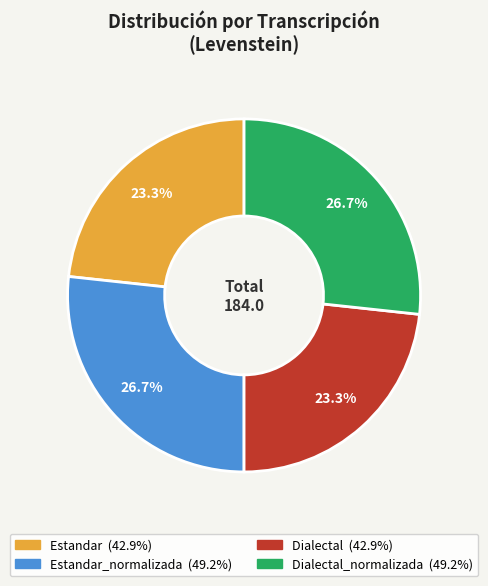

Is there a majority slice in this chart?

No